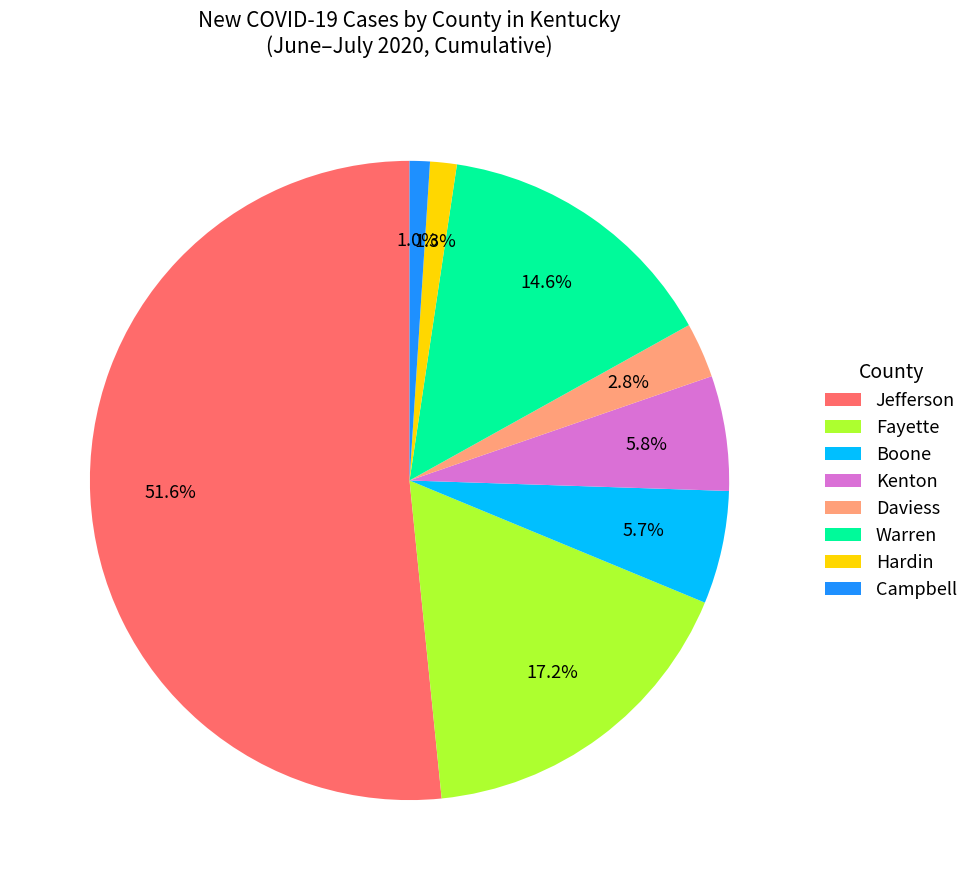

Which has a higher value, Fayette or Daviess?

Fayette